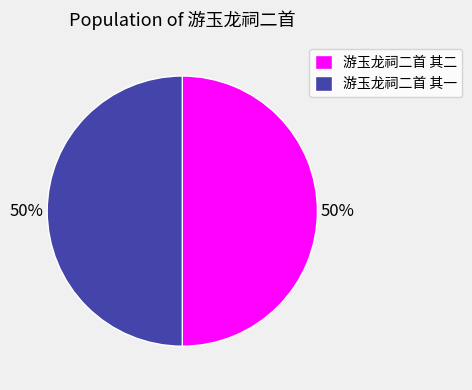

What is the ratio of the value at 游玉龙祠二首 其一 to the value at 游玉龙祠二首 其二?

1.0